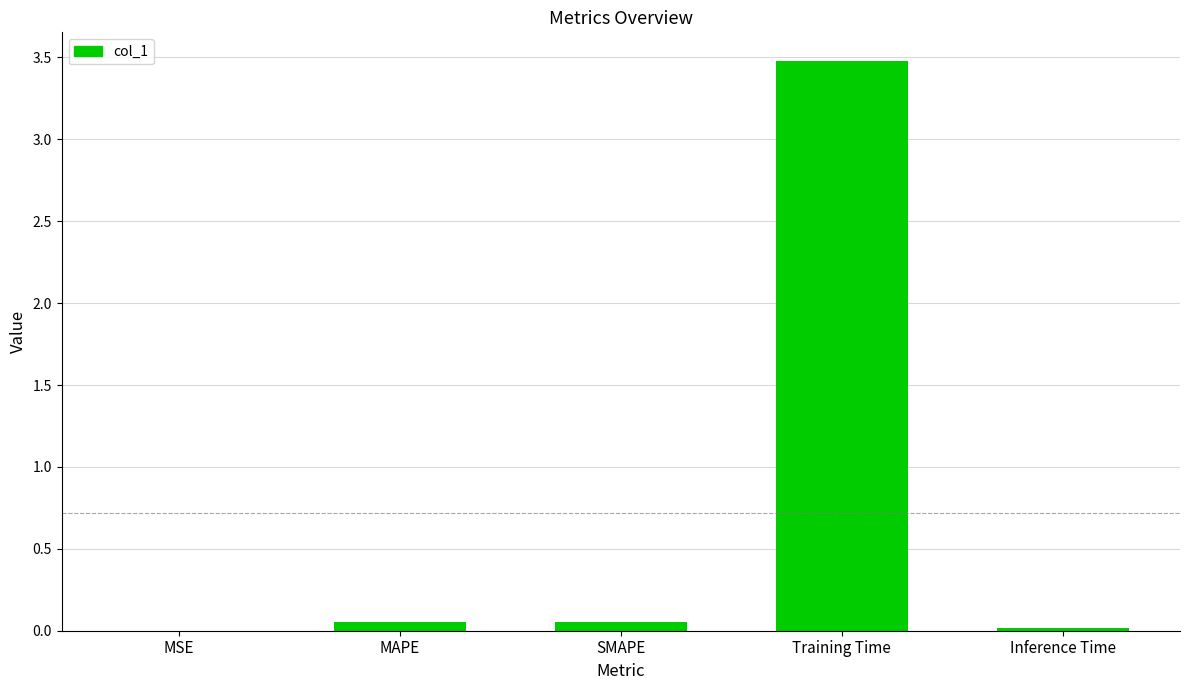

Read the value at Training Time.

3.5